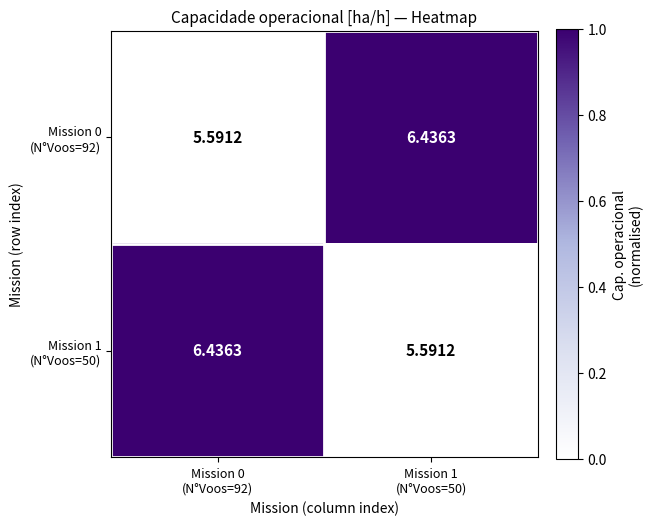

How many distinct data groups are displayed?

2